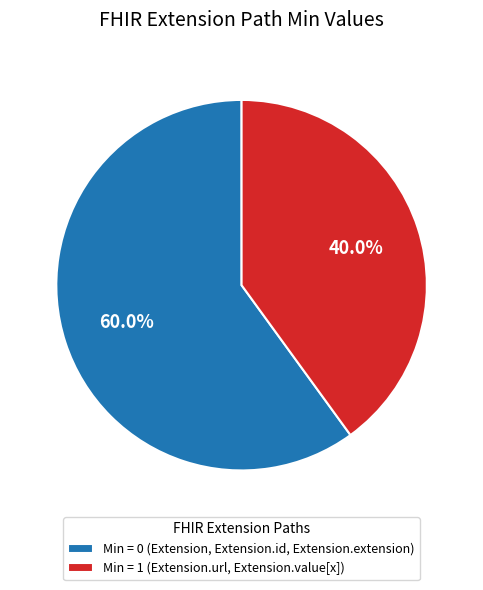

Which slice is the largest?

Min = 0 (Extension, Extension.id, Extension.extension)